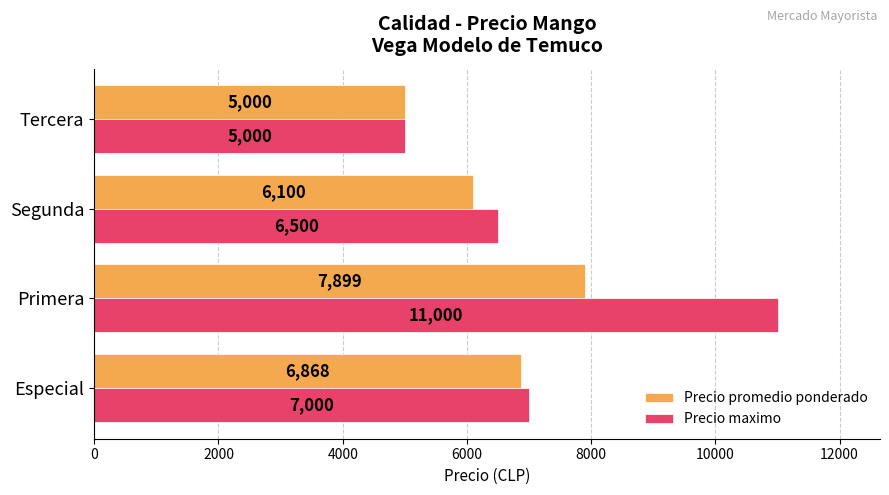

At which category does the chart reach its minimum across all series?

Tercera